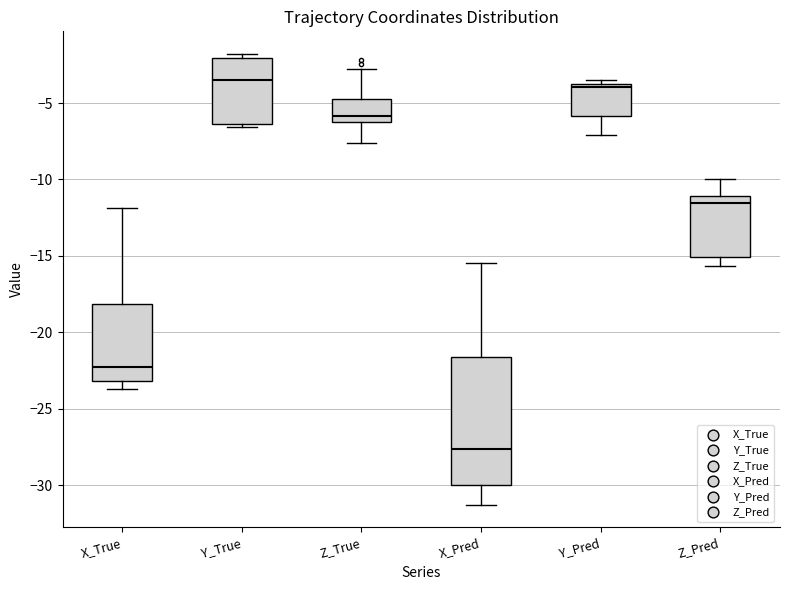

Reading left to right, transcribe this box plot: for each box, give where its median line is, the range the box spans, and where its two whiskers end, as read against the y-axis. The values are not printed on the chart, so give them approximately, as read against the axis.

X_True: median -22.5, box -23.0 to -18.0, whiskers -23.5 to -12.0
Y_True: median -3.5, box -6.5 to -2.0, whiskers -6.5 (just below the box's lower edge) to -2.0 (just above the box's upper edge)
Z_True: median -6.0 (just above the box's lower edge), box -6.0 to -4.5, whiskers -7.5 to -3.0
X_Pred: median -27.5, box -30.0 to -21.5, whiskers -31.5 to -15.5
Y_Pred: median -4.0 (just below the box's upper edge), box -6.0 to -4.0, whiskers -7.0 to -3.5
Z_Pred: median -11.5, box -15.0 to -11.0, whiskers -15.5 to -10.0